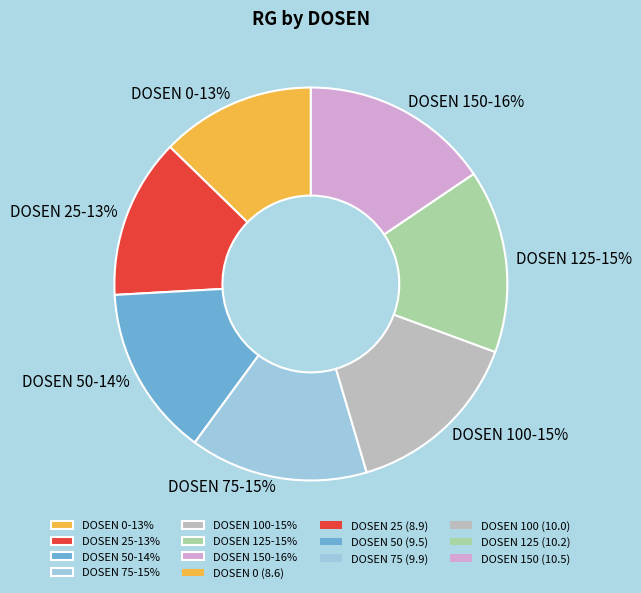

To the nearest percent, what percentage of the pie is DOSEN 50-14%?

14%